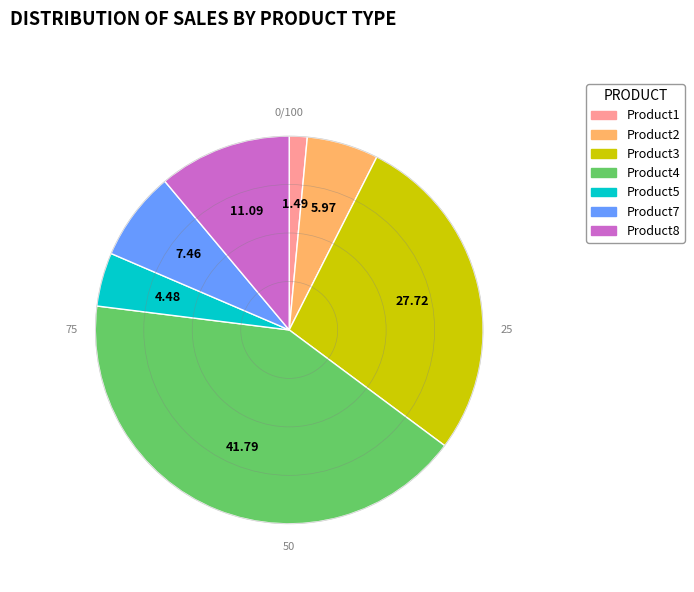

Rank the categories by value from lowest to highest.

Product1, Product5, Product2, Product7, Product8, Product3, Product4